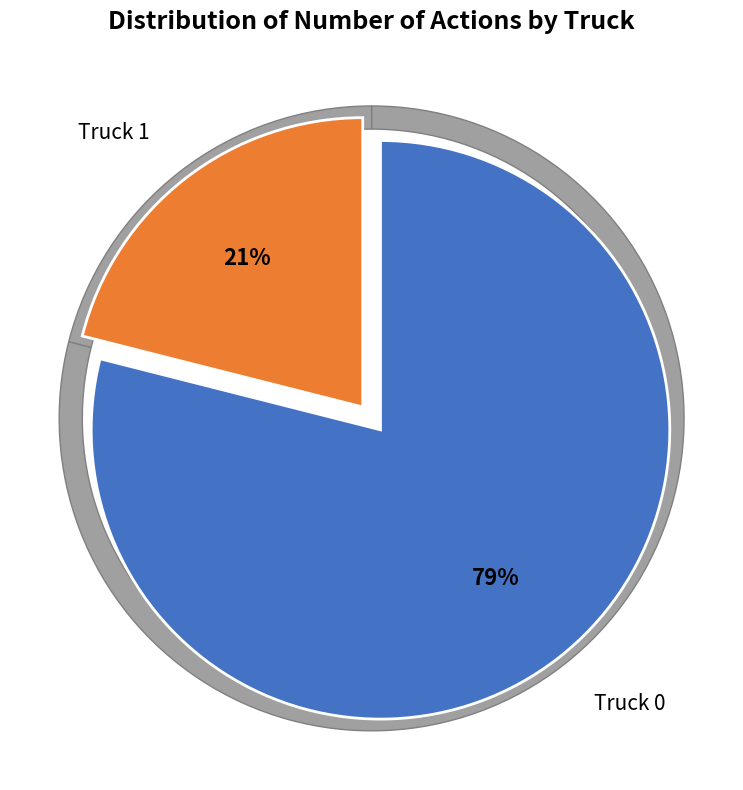

Which slice is the largest?

Truck 0